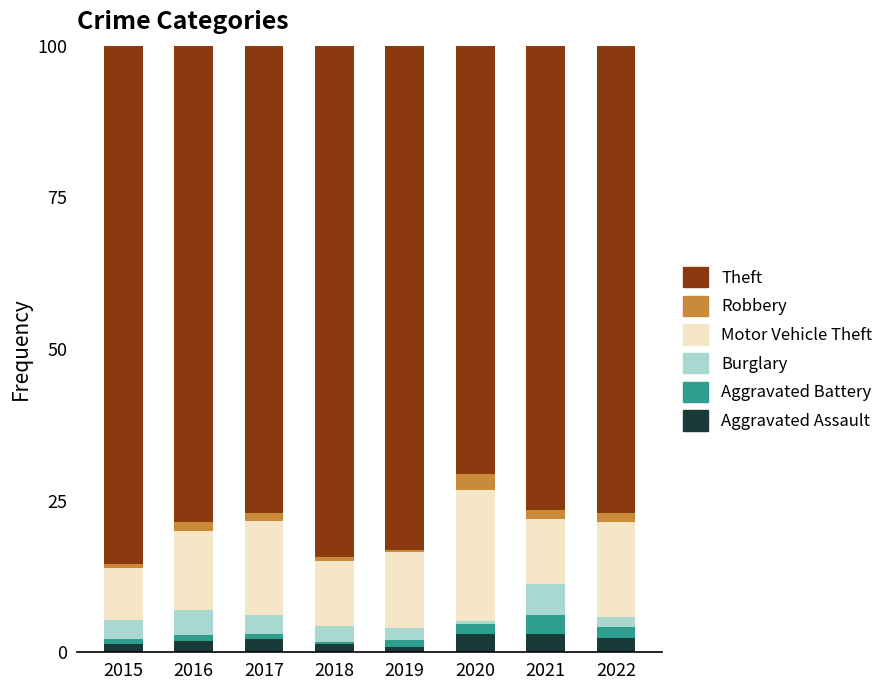

What is the difference between the maximum and minimum values in the Theft series?

14.8